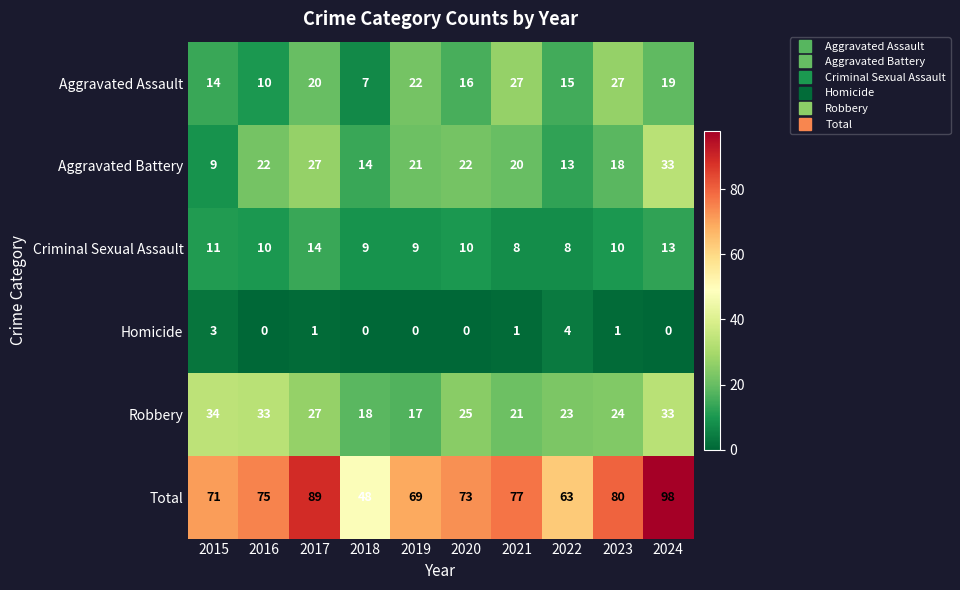

At 2023, list the series in order from smallest to largest.

Homicide, Criminal Sexual Assault, Aggravated Battery, Robbery, Aggravated Assault, Total